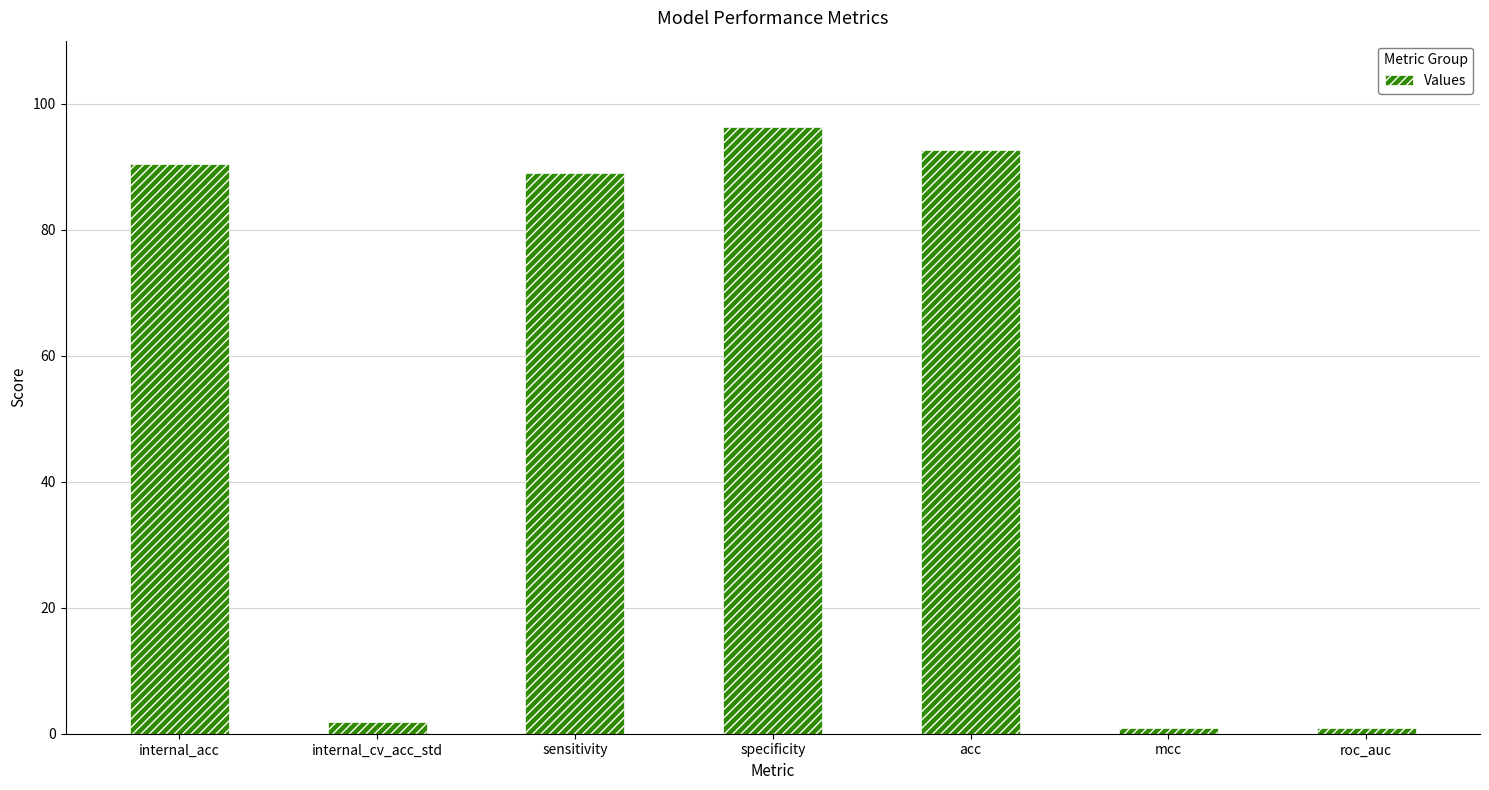

What position from the right is specificity?

4